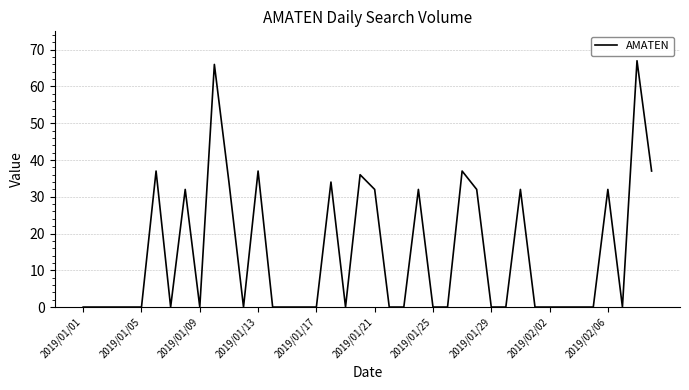

What is the maximum value shown in the chart?

67